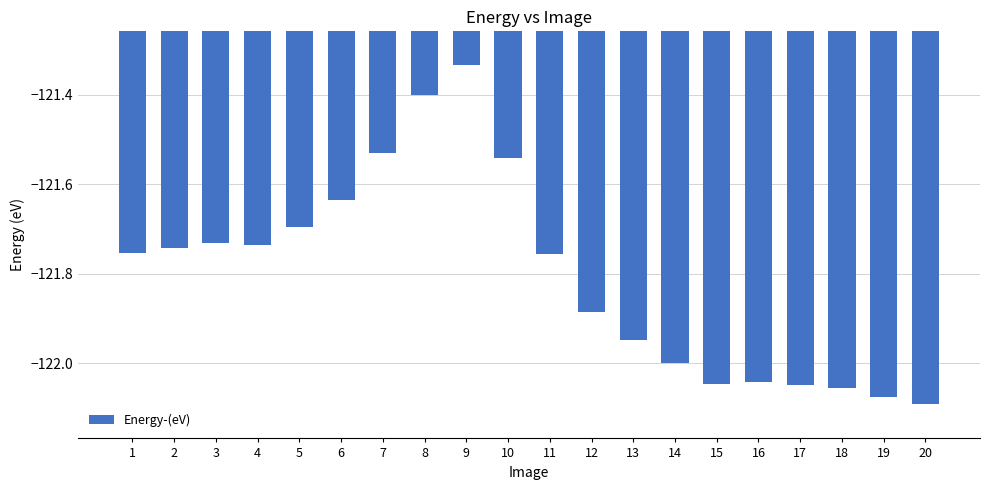

What is the difference between the second highest and second lowest values?

0.7